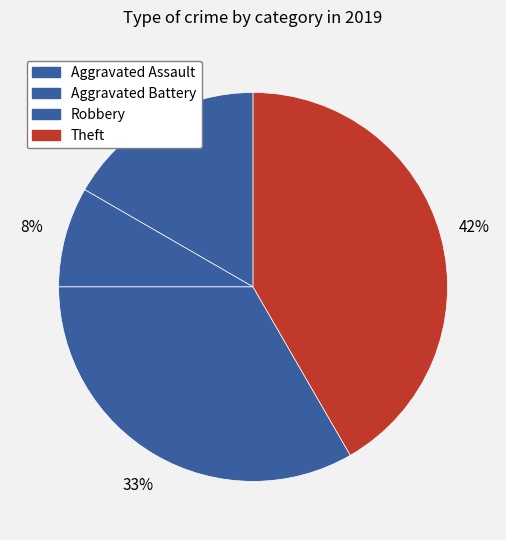

Count the number of slices in the pie.

4